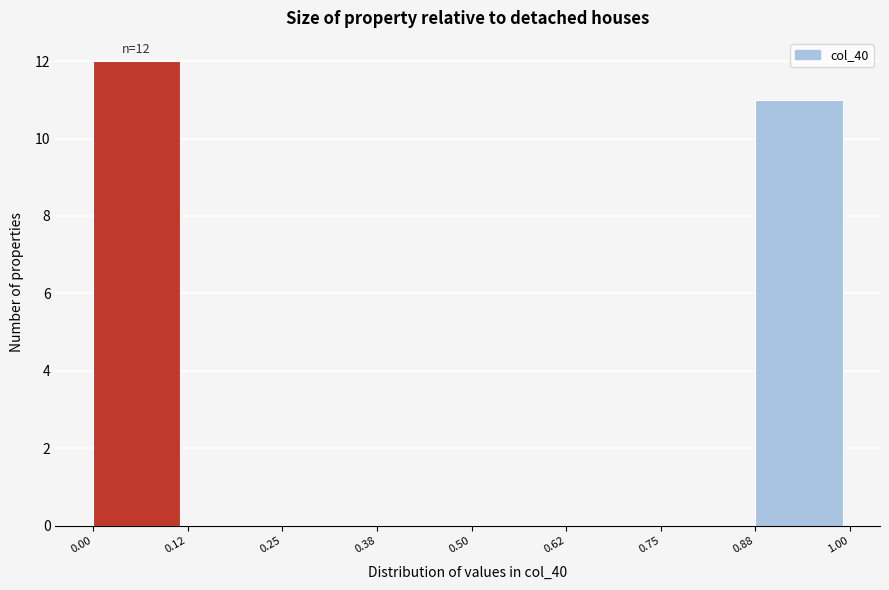

Which range on the x-axis has the tallest bar?

0.00 to 0.12